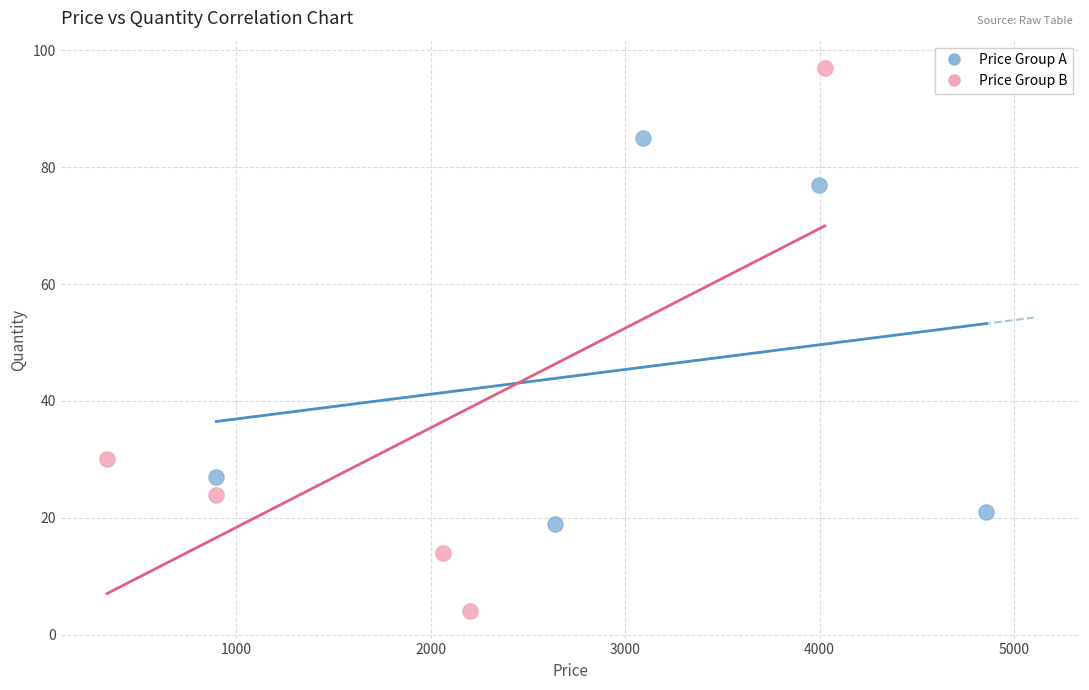

Which series contains the lowest Y value?

Price Group B